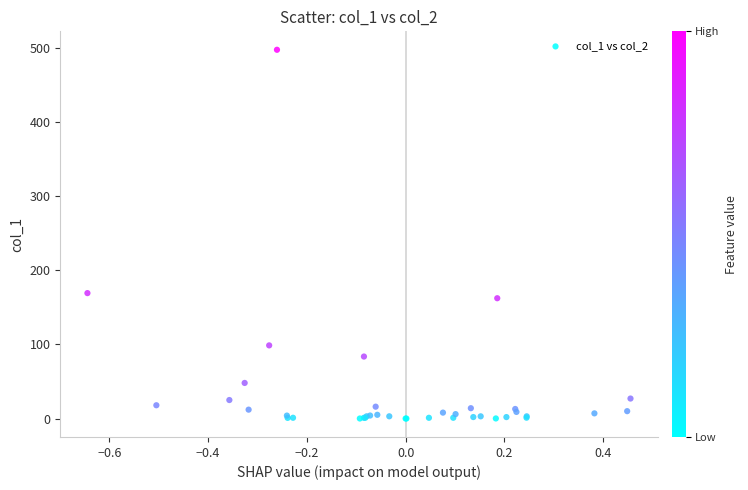

What Y value in the scatter plot is closest to 248?

169.3